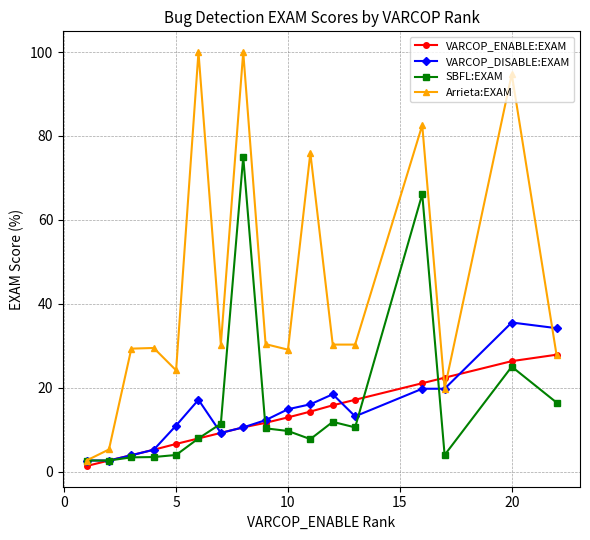

True or false: VARCOP_ENABLE:EXAM has more than 2 interior local peaks.

False